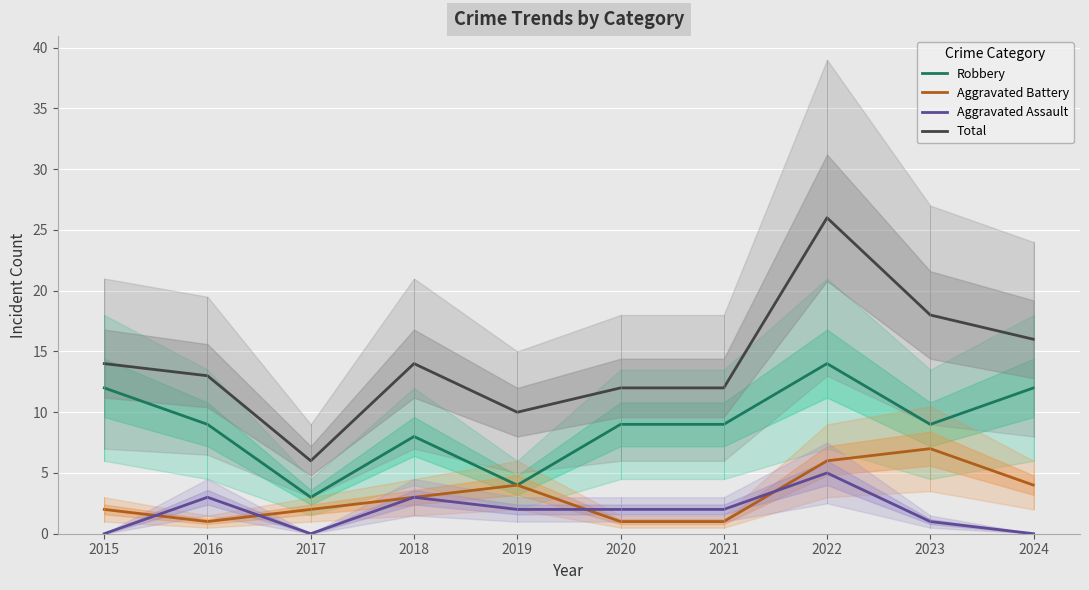

True or false: Aggravated Battery and Total cross at least once.

False